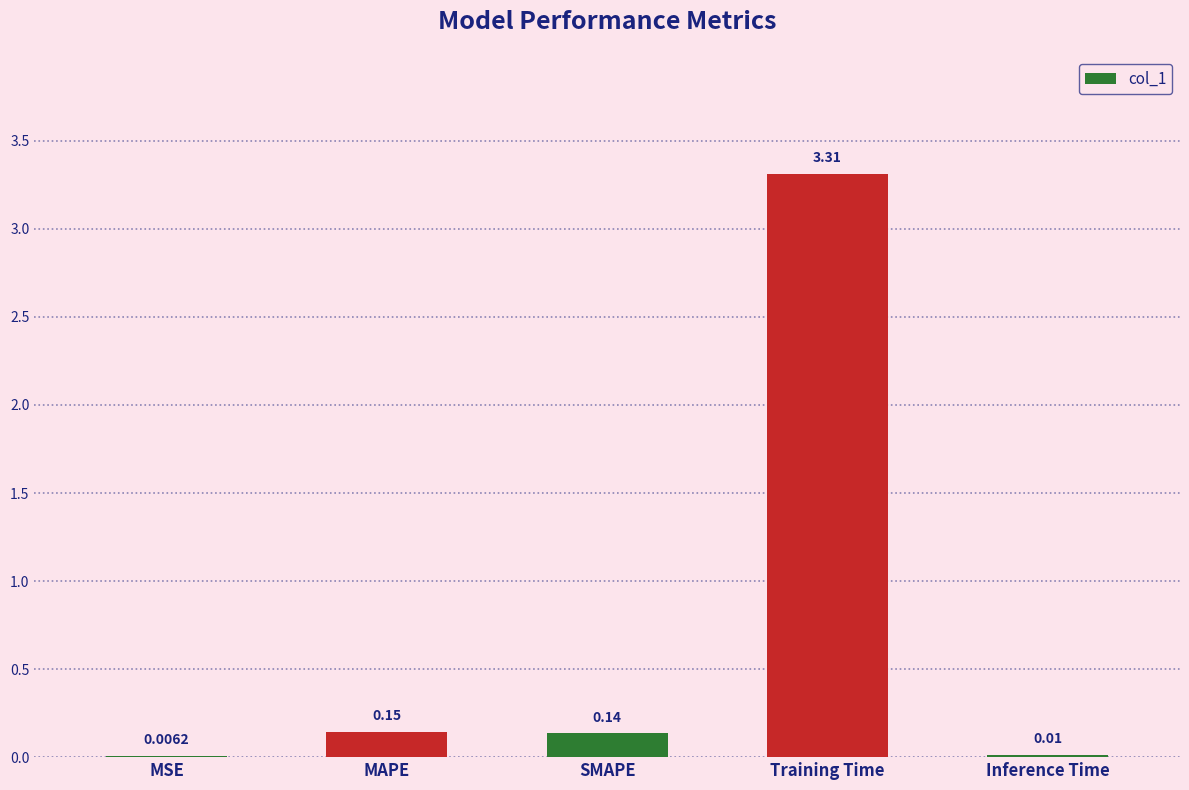

Count the number of data series in this chart.

1